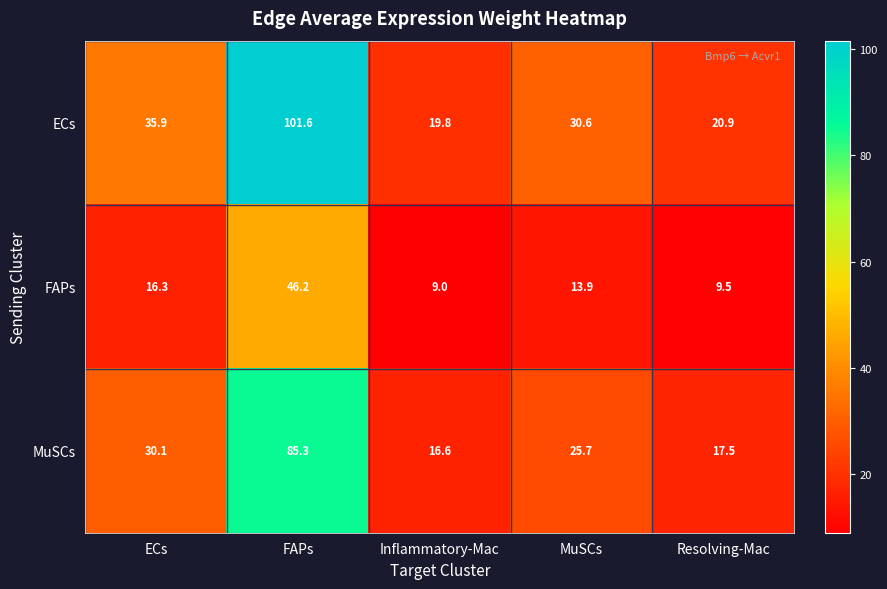

At which label does MuSCs reach its minimum?

Inflammatory-Mac